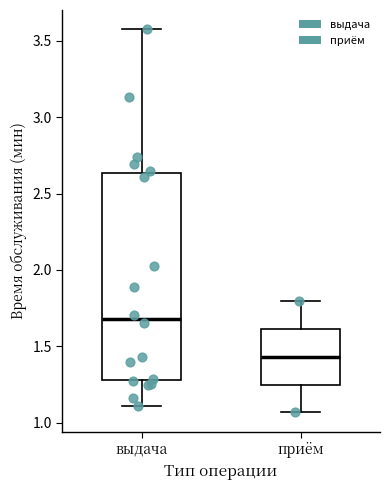

Comparing the boxes themselves (not the whiskers), which one is the tallest?

выдача